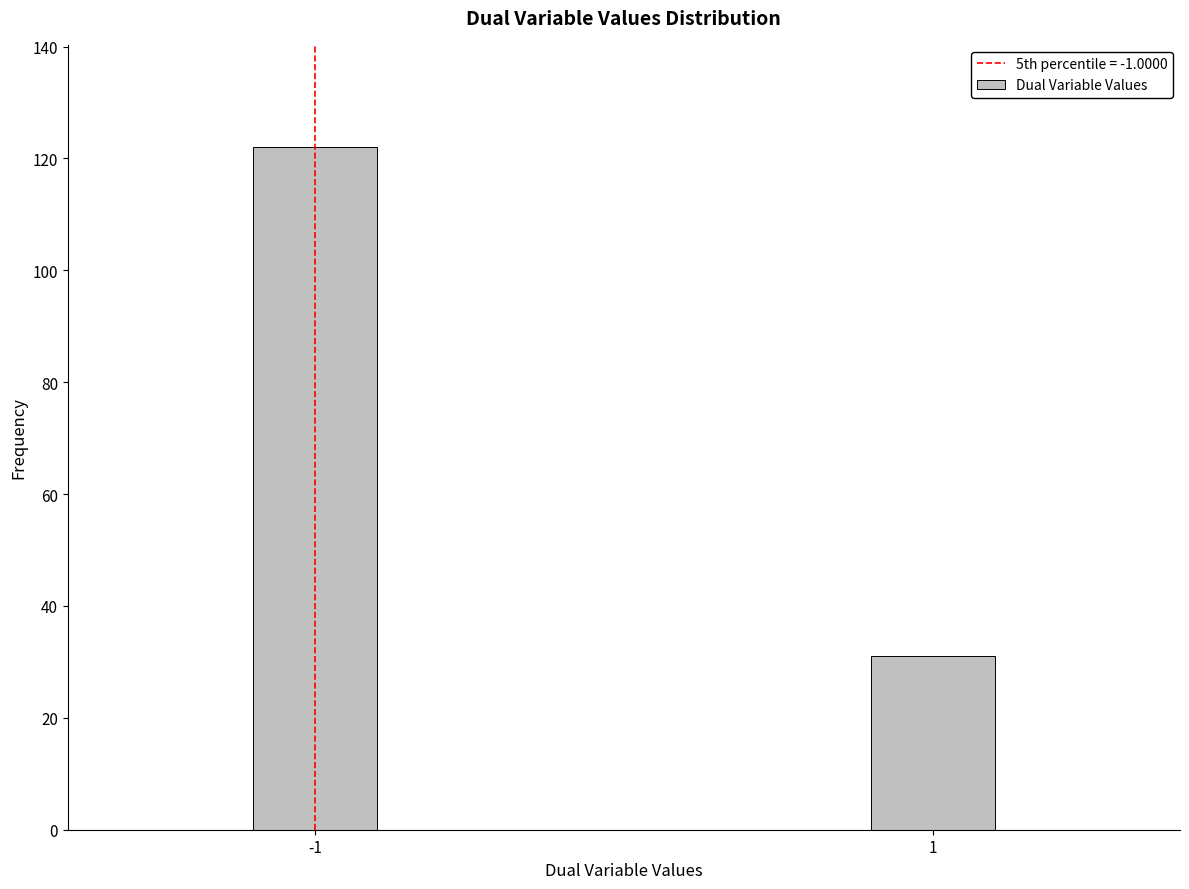

Reading right to left, extract all data points from this chart.

31	122